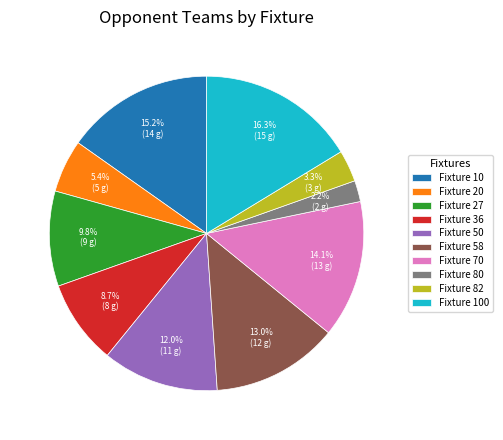

To the nearest percent, what portion does Fixture 100 represent?

16%